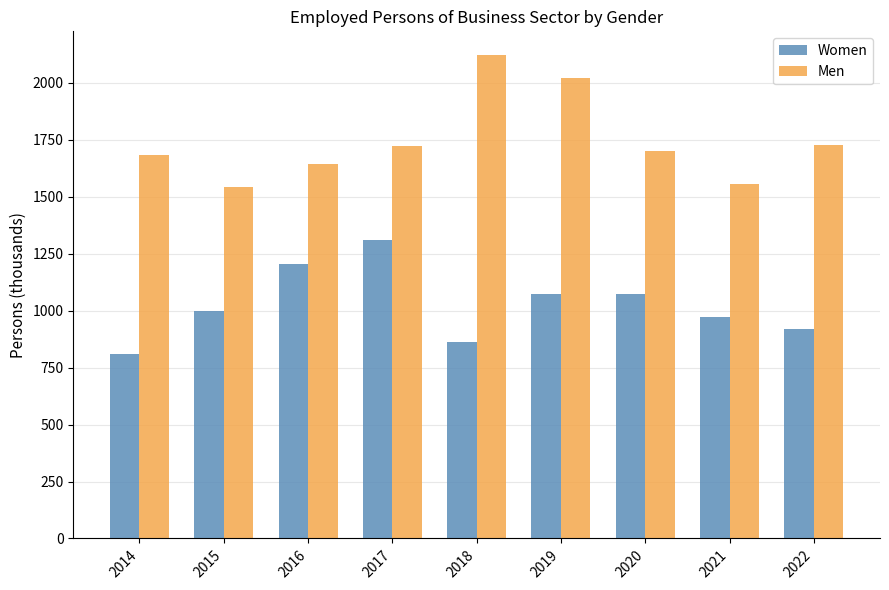

What is the difference between the Men values at 2021 and 2019?

465.2